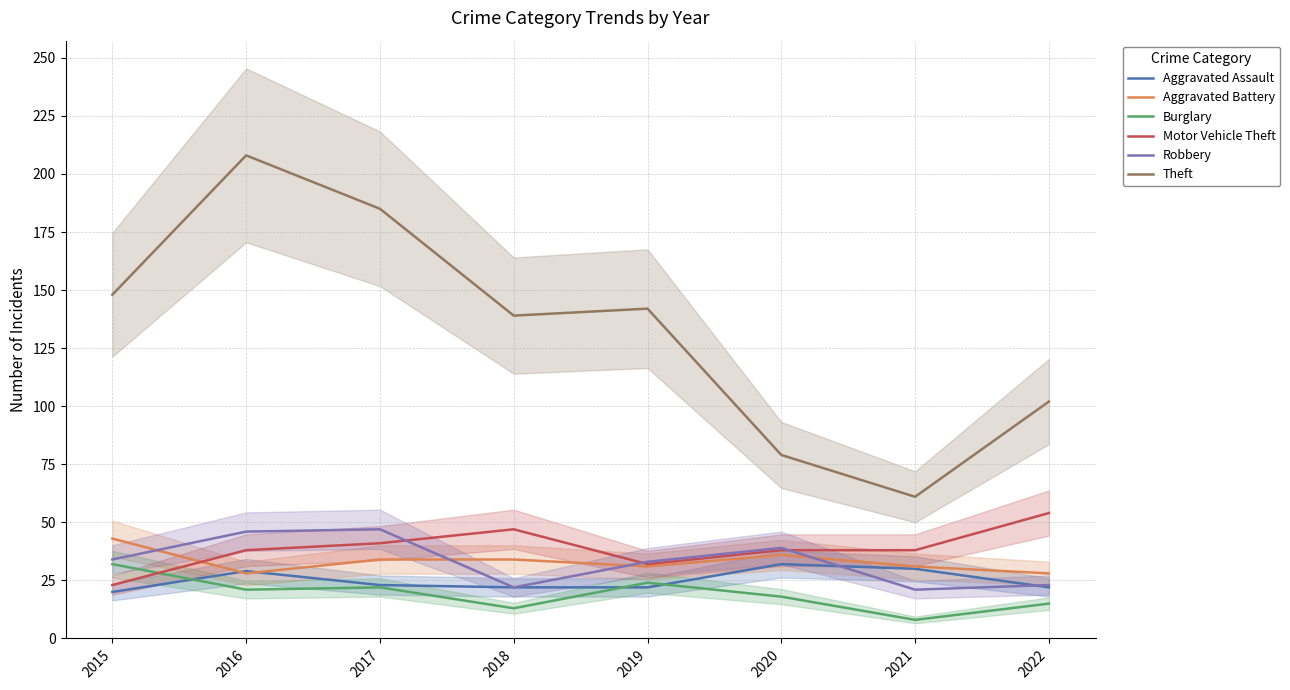

Does the chart have visible grid lines?

Yes